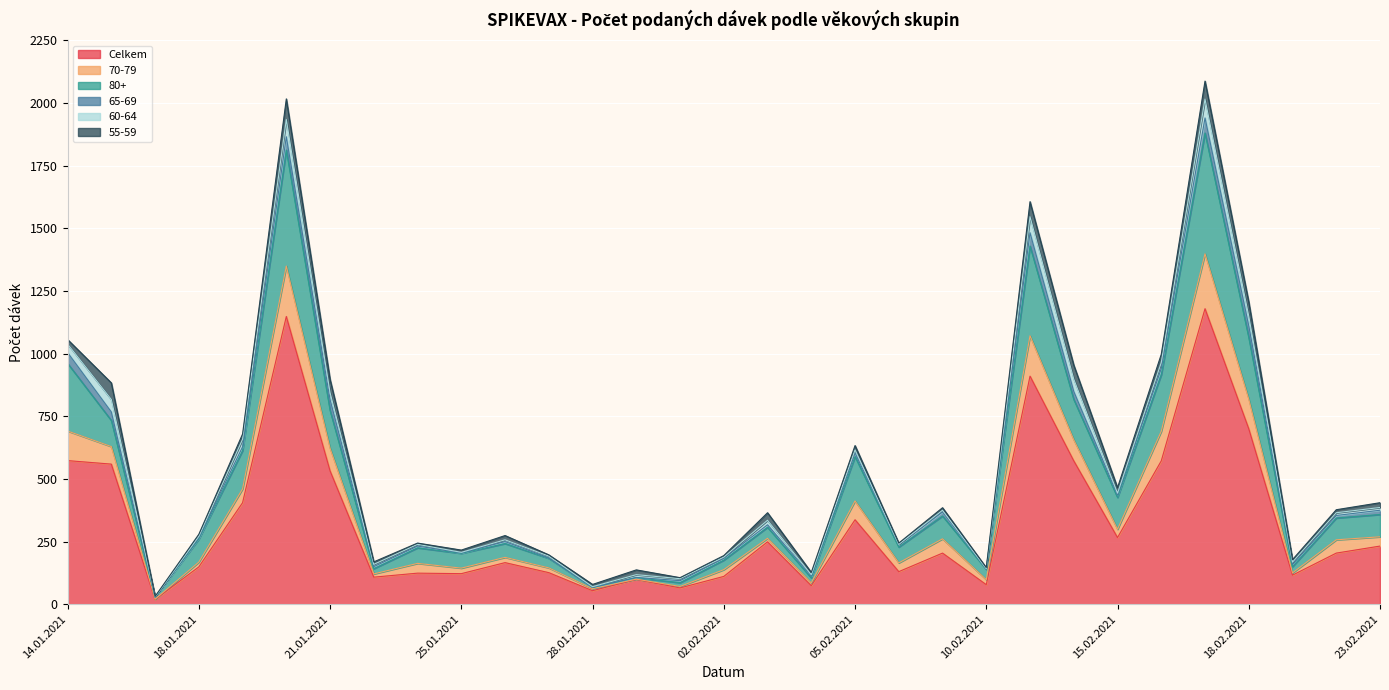

Where is the first local minimum for 80+?

16.01.2021